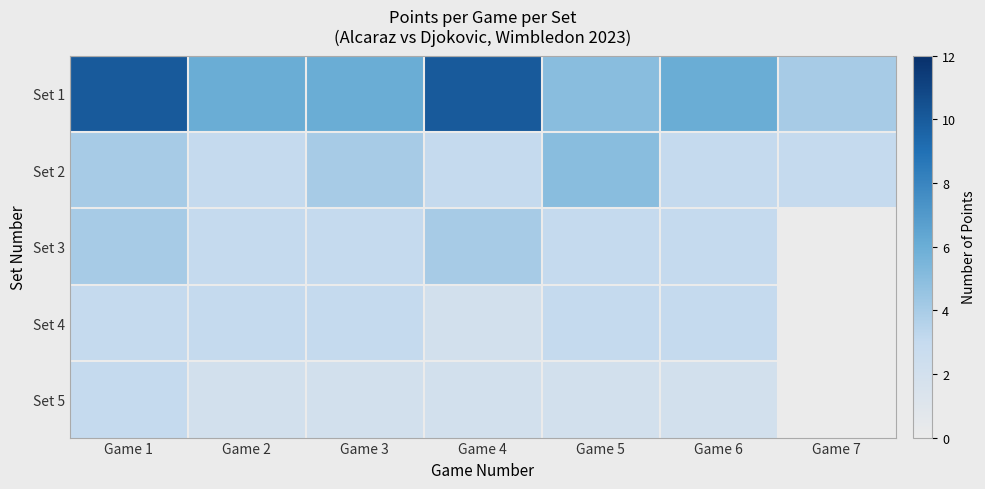

The value of Set 5 at Game 3 is 3.2. True or false?

False